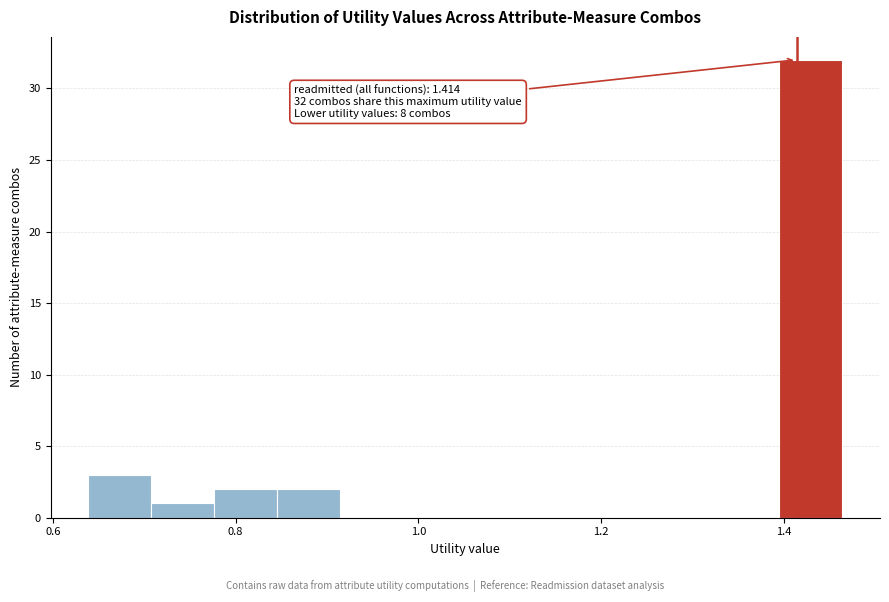

Around what value on the x-axis is the tallest bar? Give the approximate position of its centre, as read against the axis.

1.42